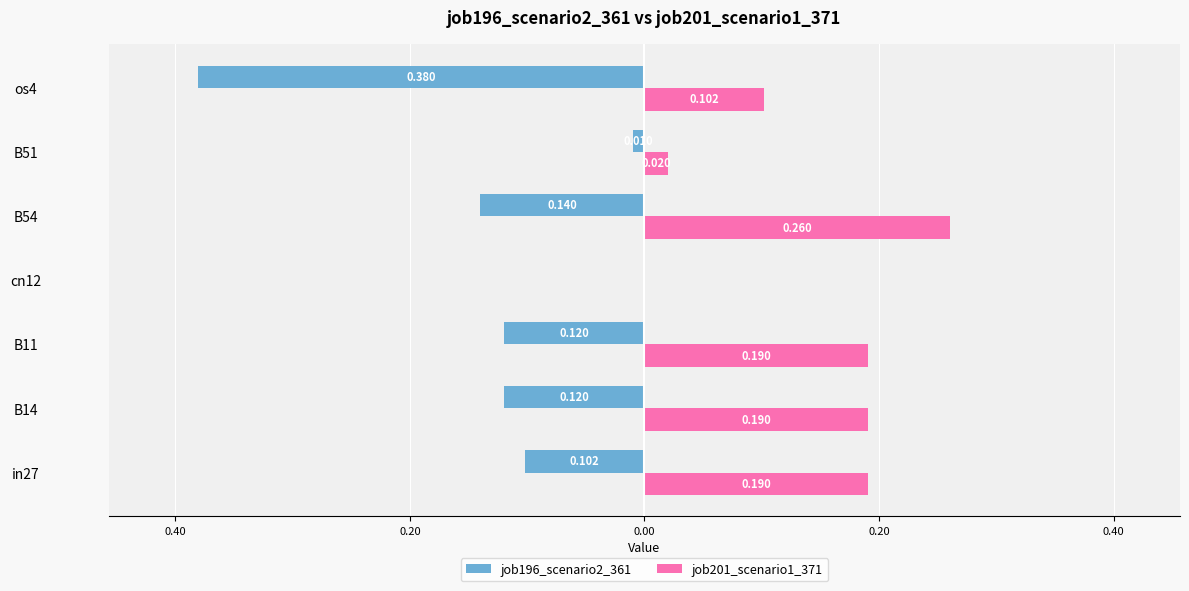

What are all the series names shown in the legend?

job196_scenario2_361, job201_scenario1_371